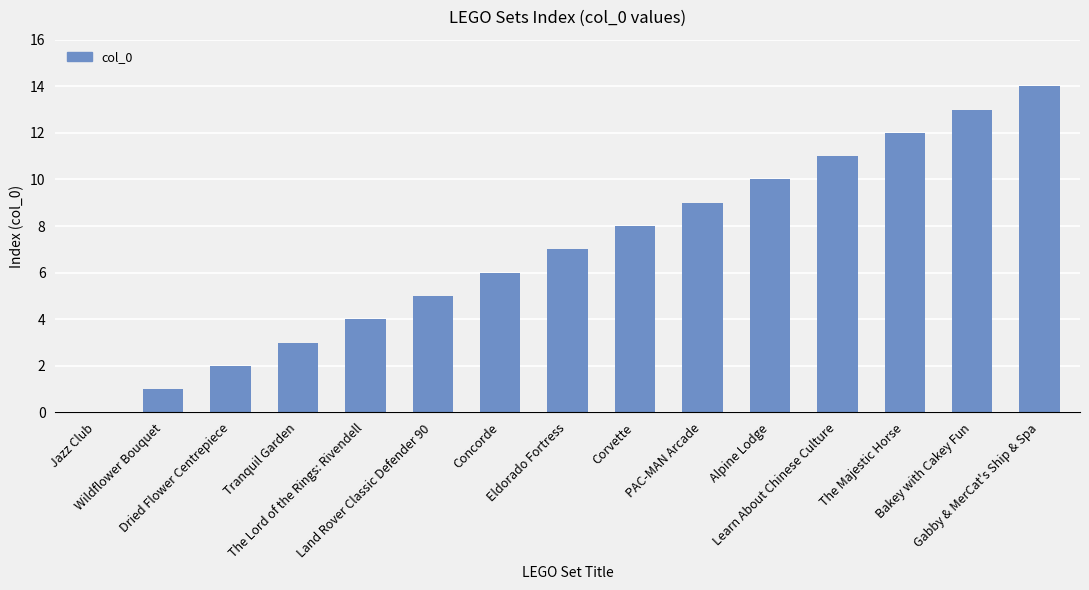

Reading right to left, what are all the values shown in this chart?

Gabby & MerCat's Ship & Spa=14	Bakey with Cakey Fun=13	The Majestic Horse=12	Learn About Chinese Culture=11	Alpine Lodge=10	PAC-MAN Arcade=9	Corvette=8	Eldorado Fortress=7	Concorde=6	Land Rover Classic Defender 90=5	The Lord of the Rings: Rivendell=4	Tranquil Garden=3	Dried Flower Centrepiece=2	Wildflower Bouquet=1	Jazz Club=0